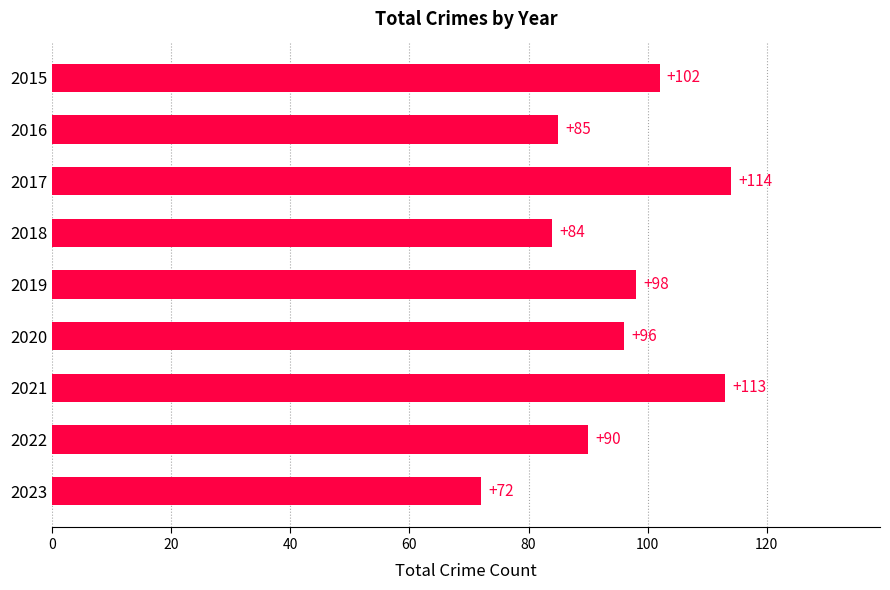

How many data points are less than 96?

4